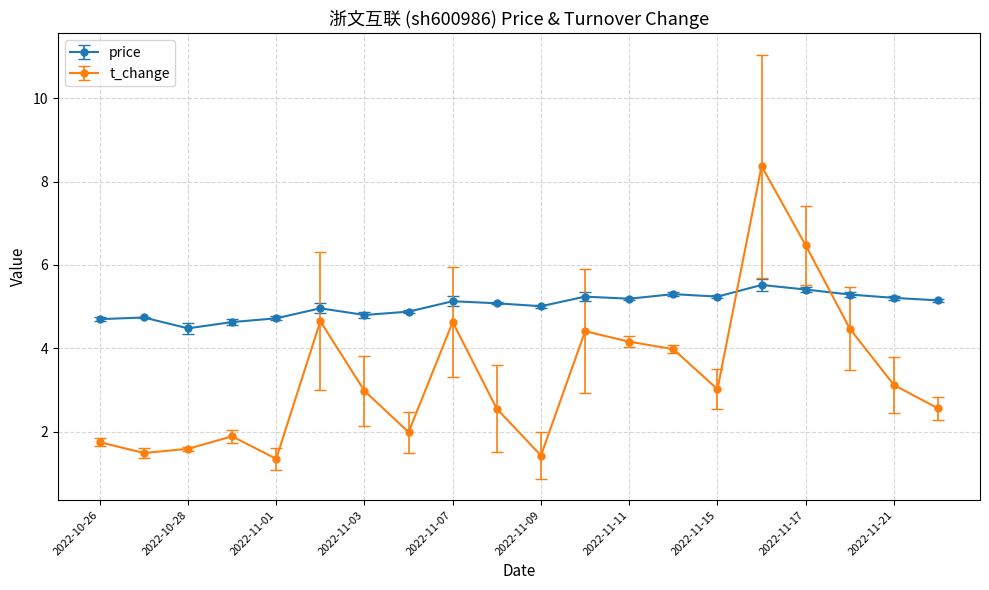

True or false: t_change and price intersect in this chart.

True